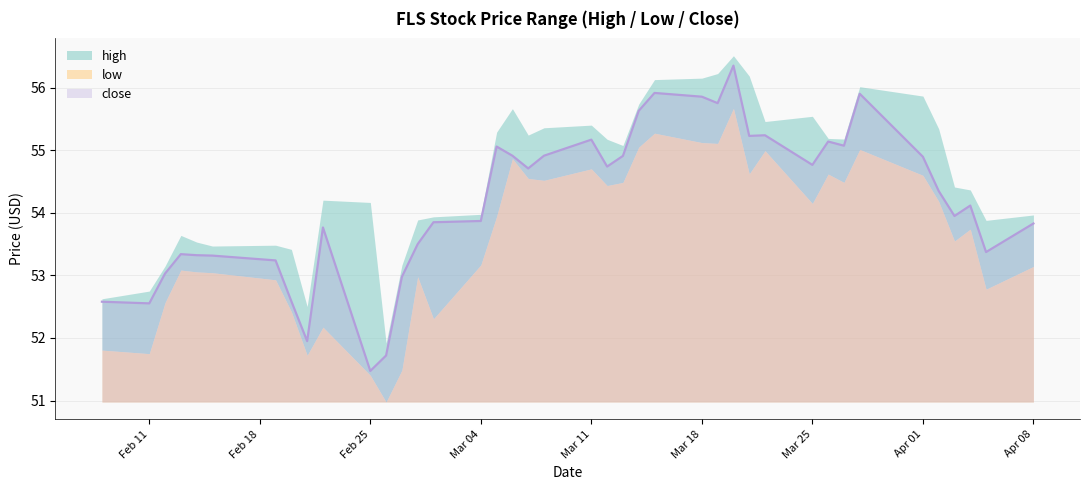

True or false: high and close cross at least once.

False